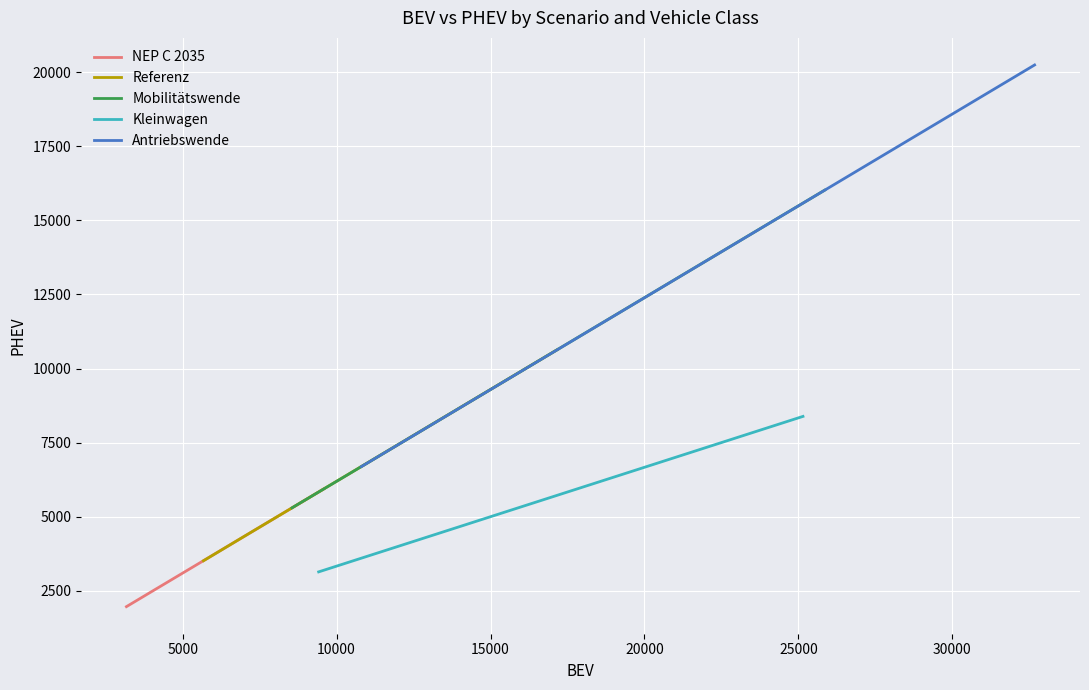

What is the value of the Kleinwagen point at the 2nd from the left?

6598